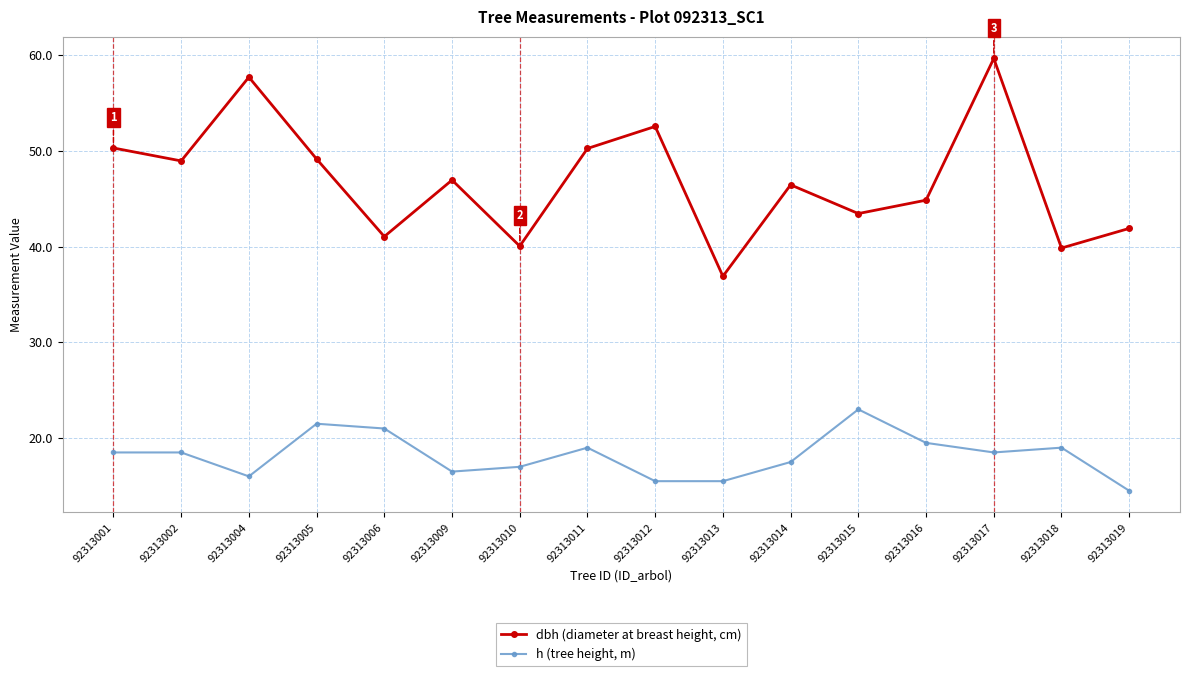

At how many categories does at least one series exceed 32?

16